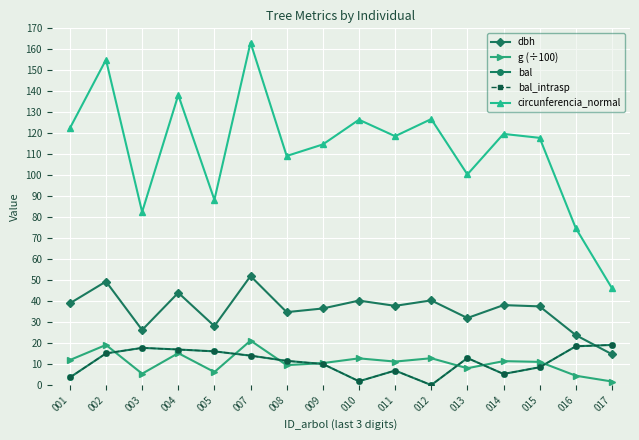

At which category does the chart reach its minimum across all series?

012